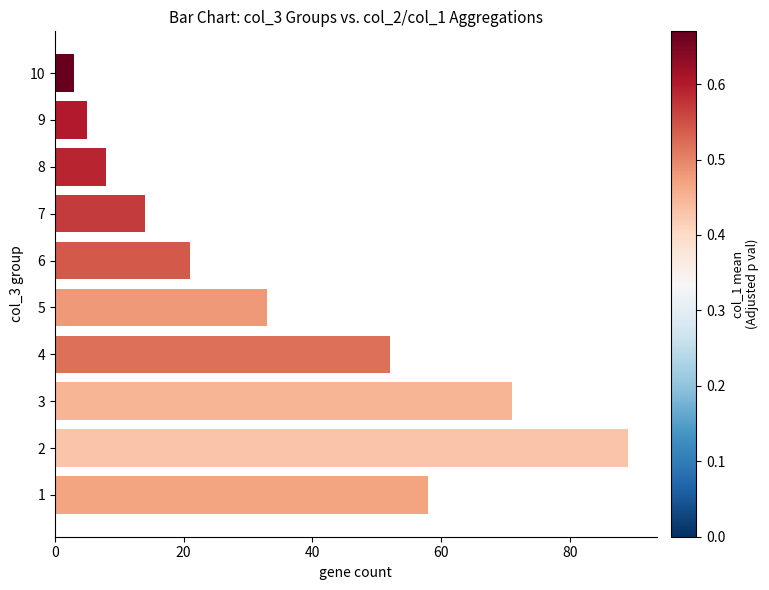

True or false: the data shows 71 at 4.

False